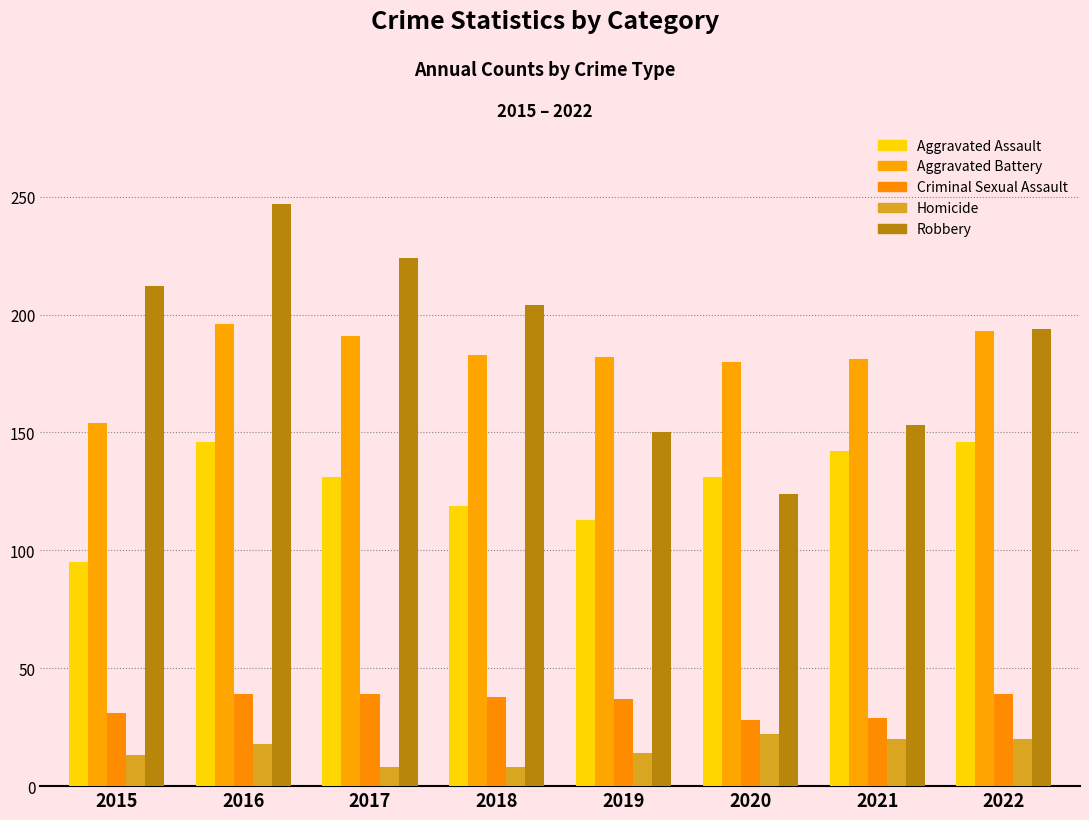

The value of Homicide at 2022 is 4. True or false?

False